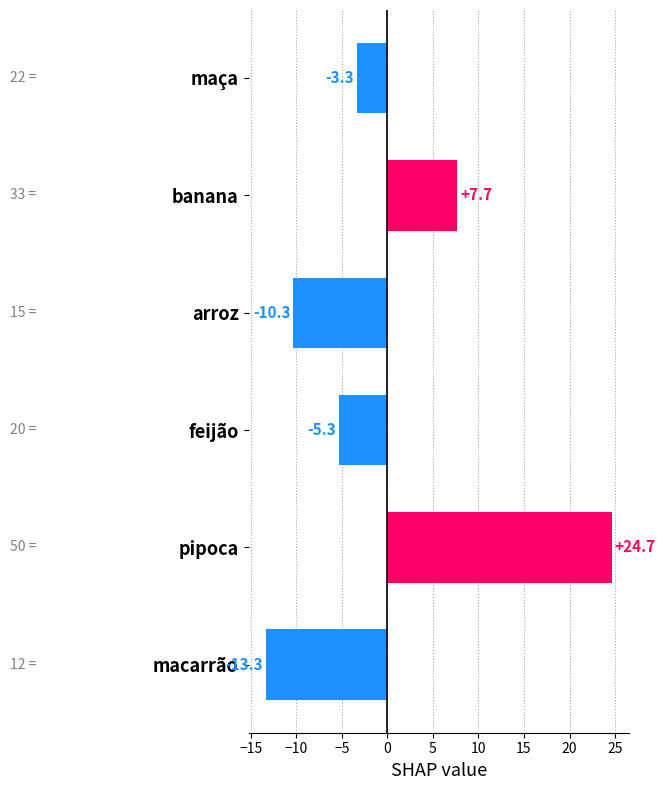

True or false: the data shows 12.6 at banana.

False